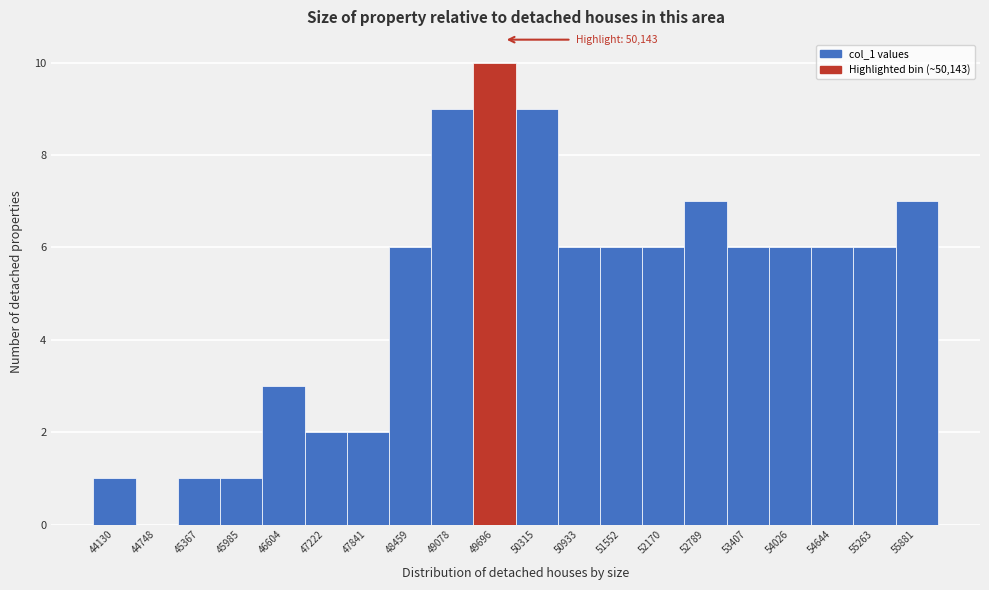

Reading left to right, extract all data points from this chart.

44130=1	44748=0	45367=1	45985=1	46604=3	47222=2	47841=2	48459=6	49078=9	49696=10	50315=9	50933=6	51552=6	52170=6	52789=7	53407=6	54026=6	54644=6	55263=6	55881=7